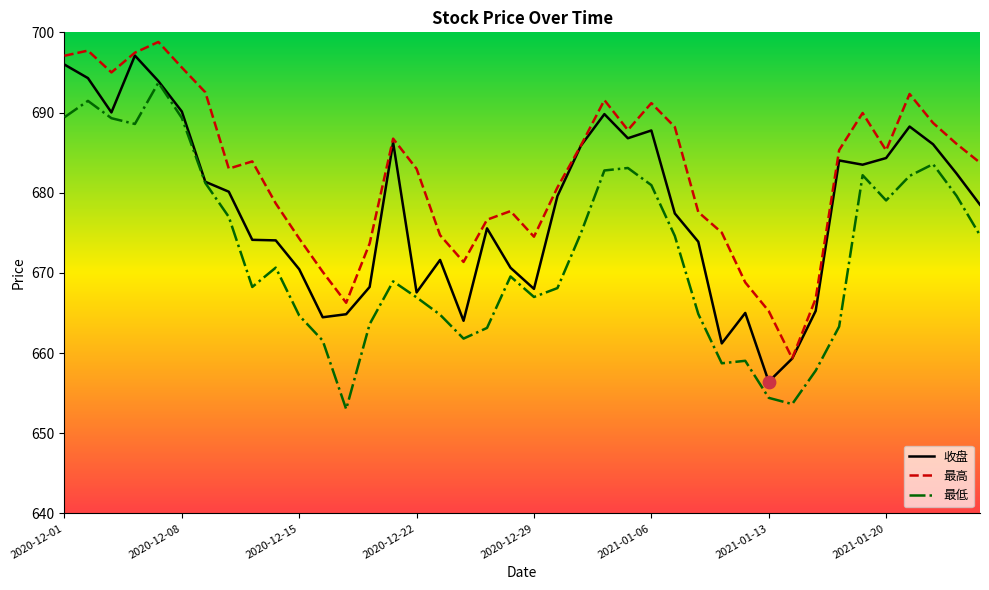

Which series has the largest total across all categories?

最高